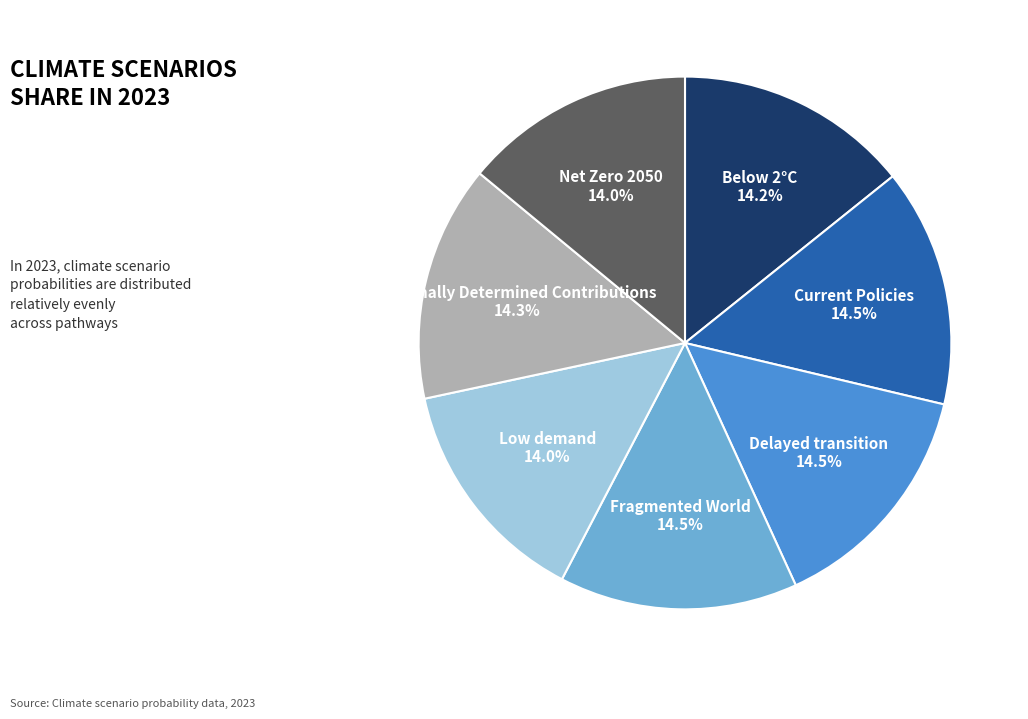

What percentage is NOT represented by Net Zero 2050?

86.0%